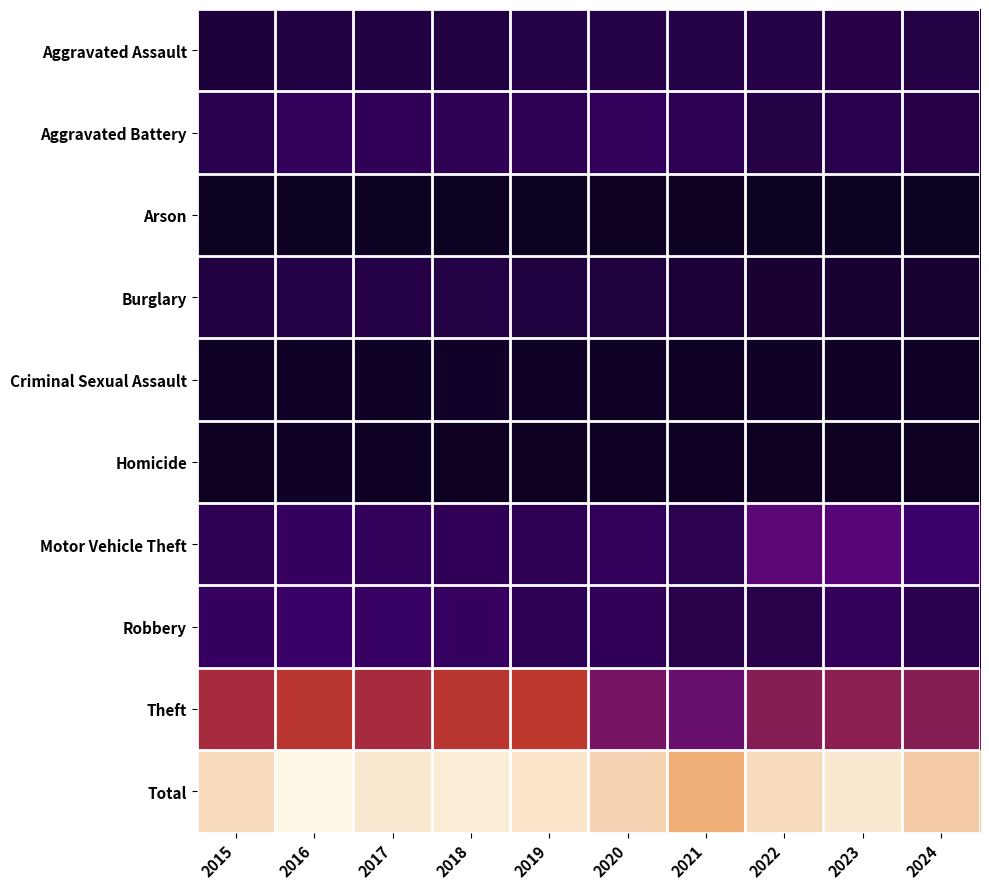

What is the minimum value shown in the chart?

21